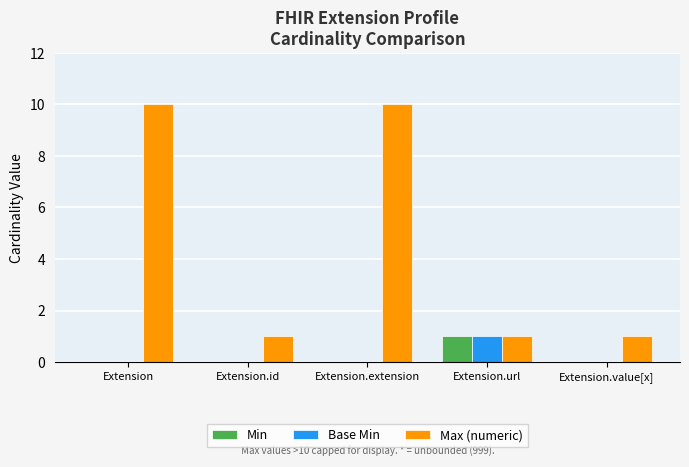

Count the number of categories in the chart.

5